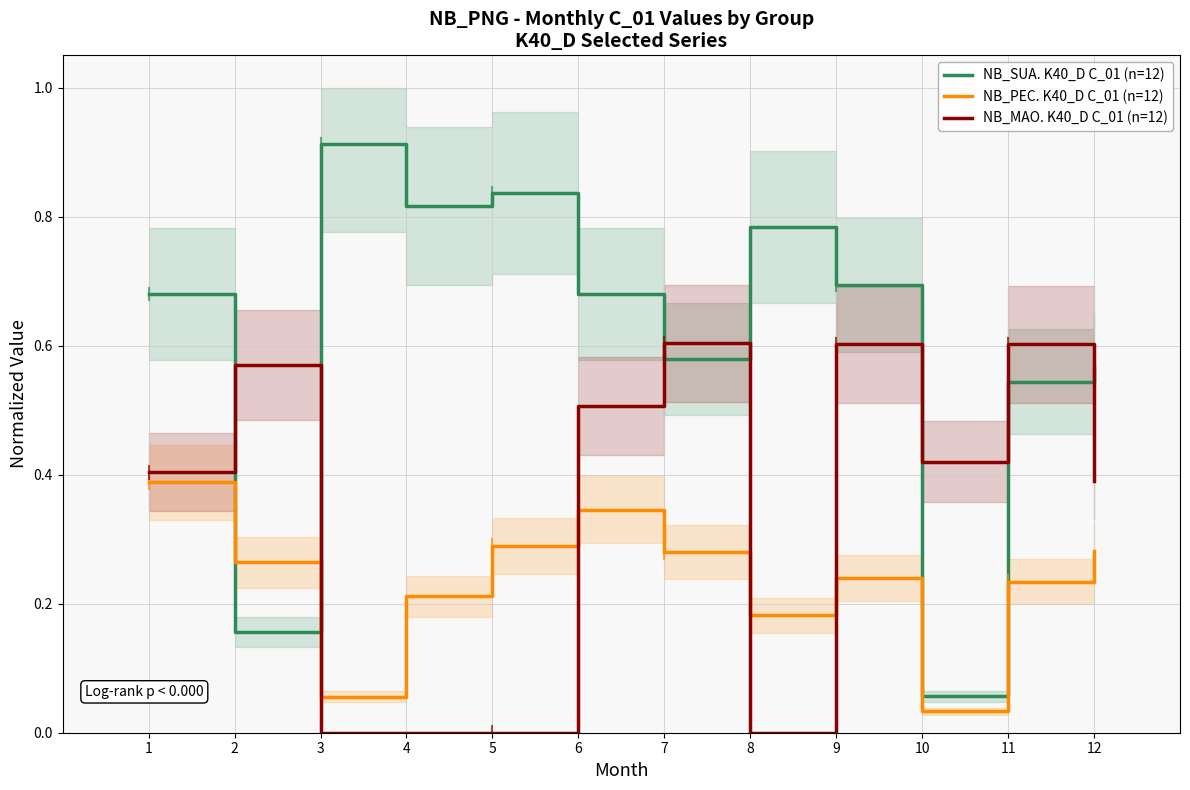

How many times do NB_MAO. K40_D C_01 (n=12) and NB_SUA. K40_D C_01 (n=12) cross each other?

6